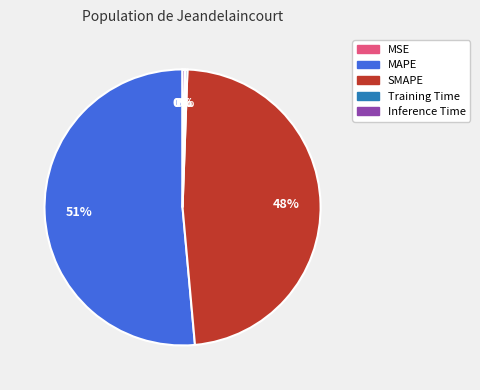

To the nearest percent, what percentage of the pie is SMAPE?

48%